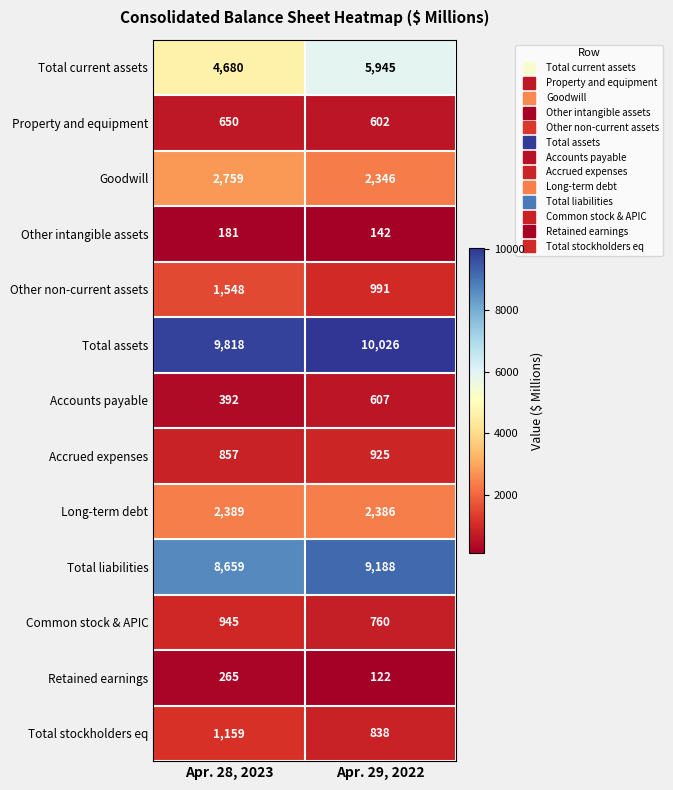

What is the sum of the Property and equipment values at Apr. 29, 2022 and Apr. 28, 2023?

1252